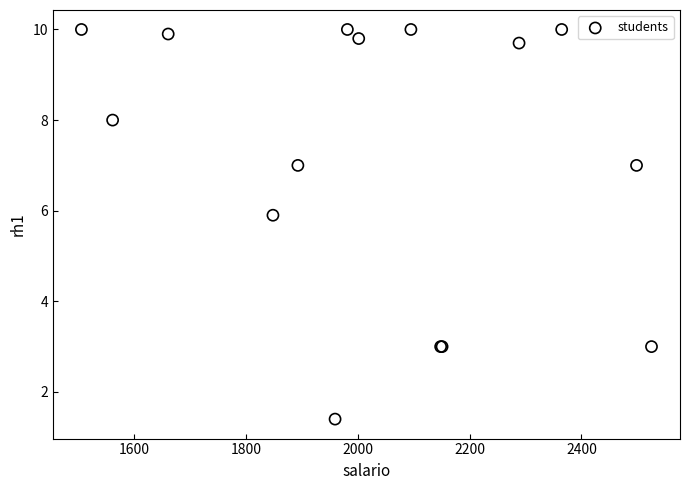

What Y value in the scatter plot is closest to 5?

5.9